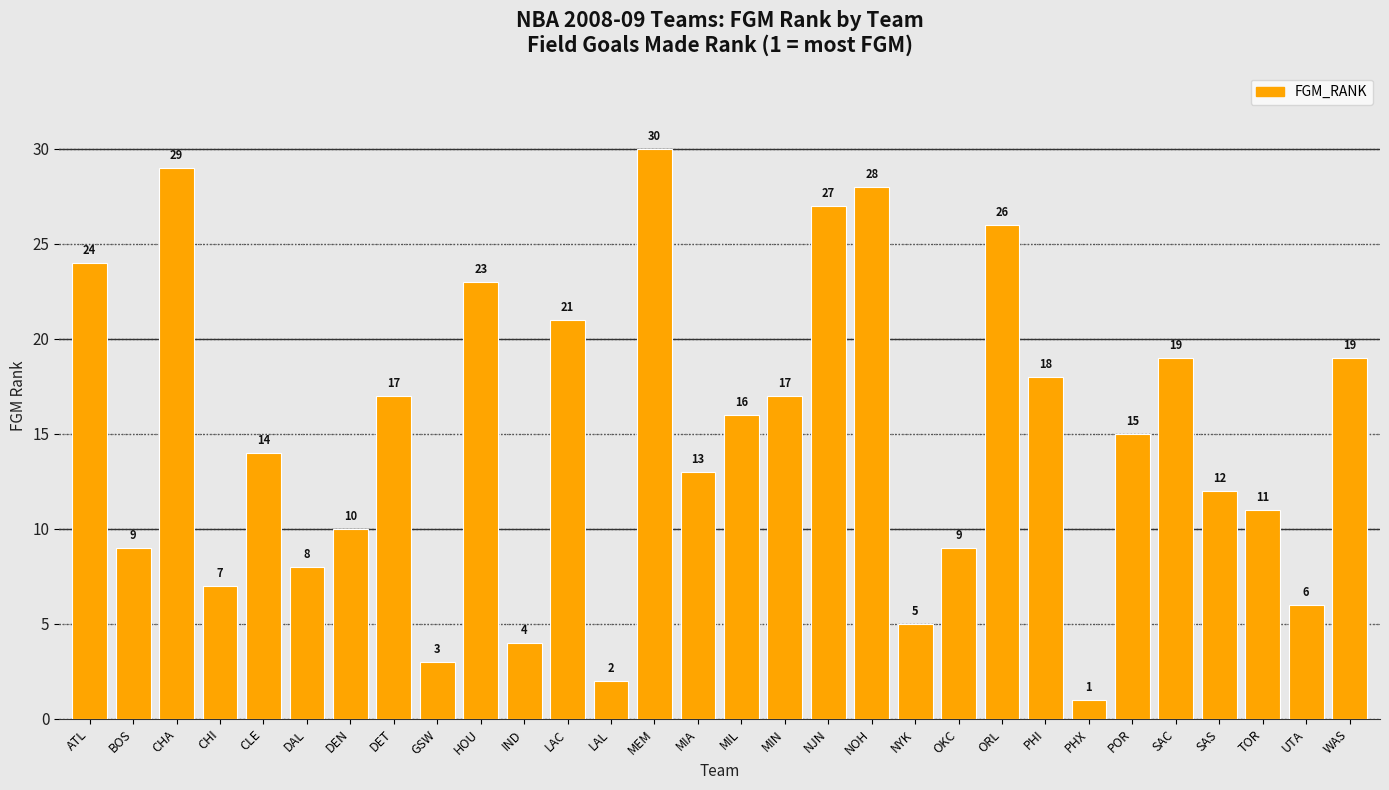

How many categories are shown in the chart?

30